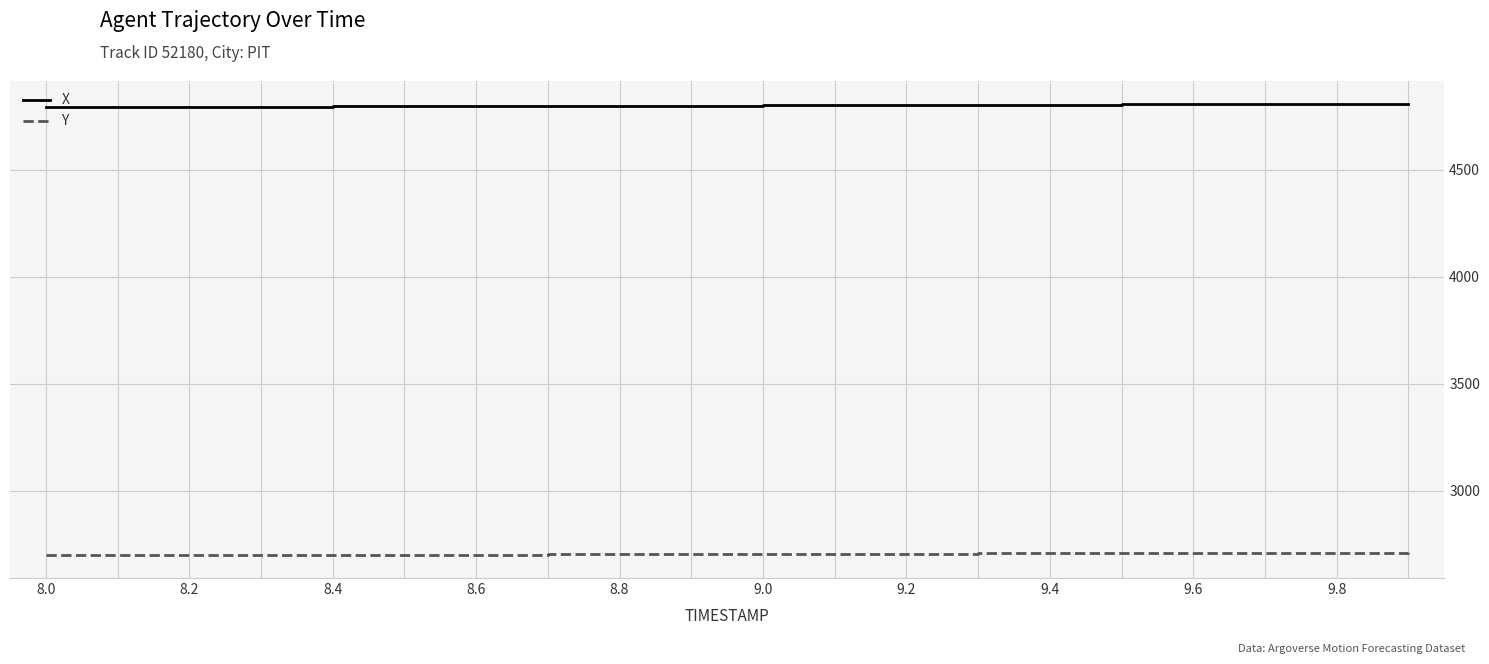

What is the minimum value for Y?

2696.9